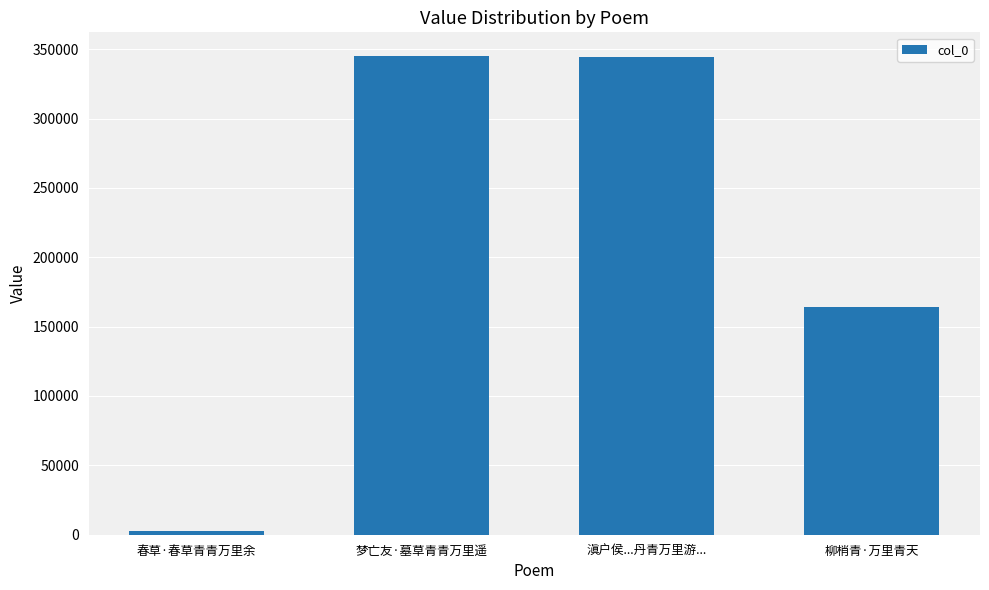

Which label corresponds to the smallest value in the chart?

春草·春草青青万里余